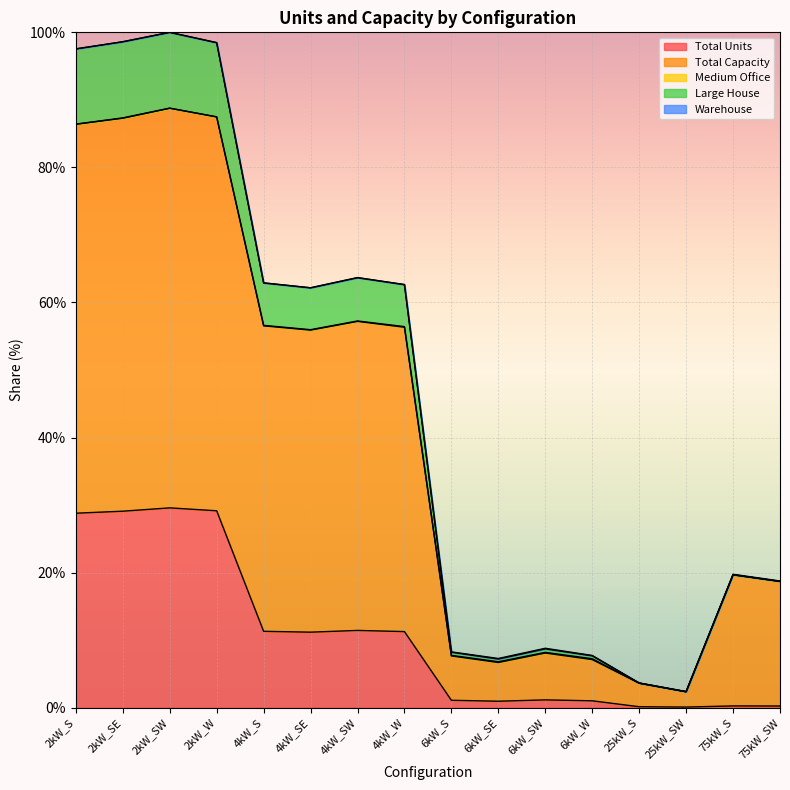

What position from the left is 75kW_SW?

16